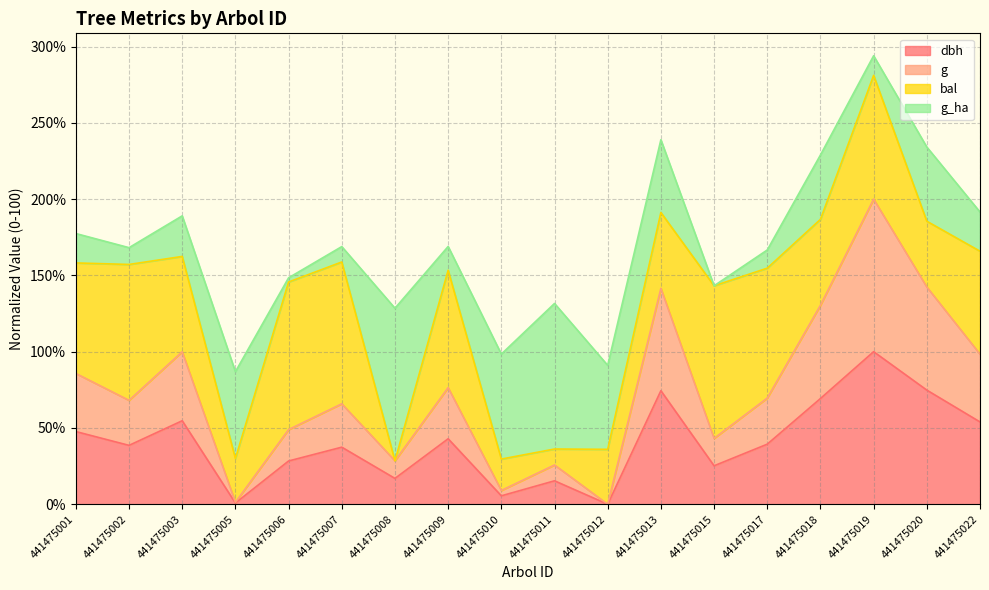

How many positive values does the dbh series have?

17